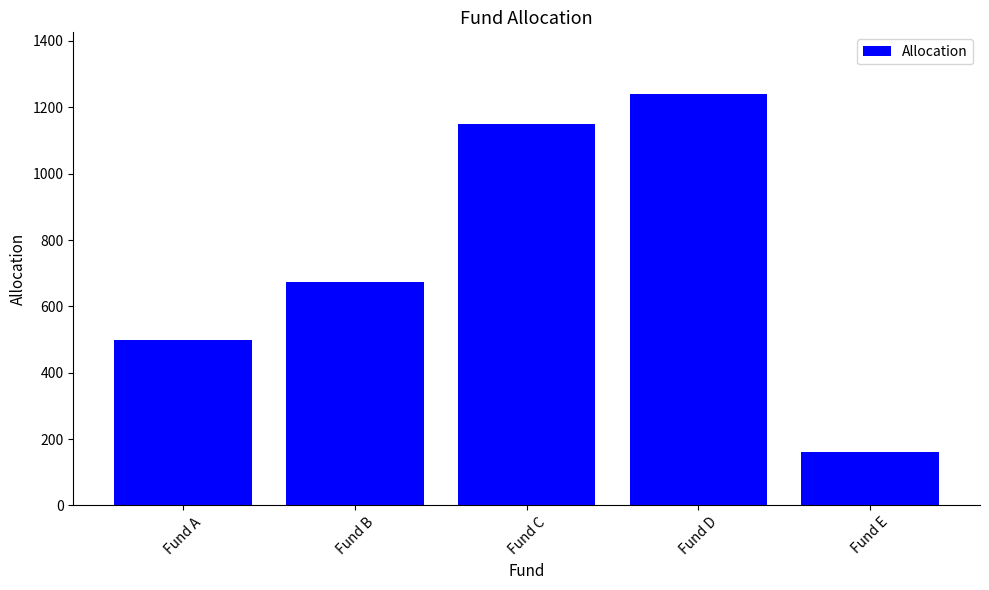

Reading left to right, list all the values displayed in this chart.

500	675	1150	1240	160